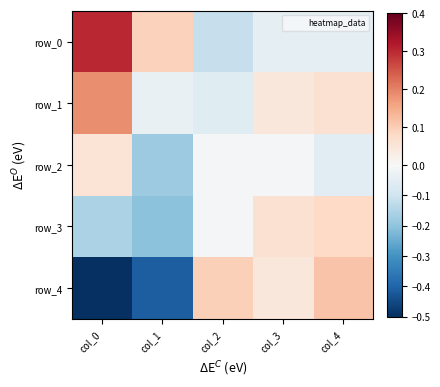

Which category has the lowest value in the row_2 series?

col_1